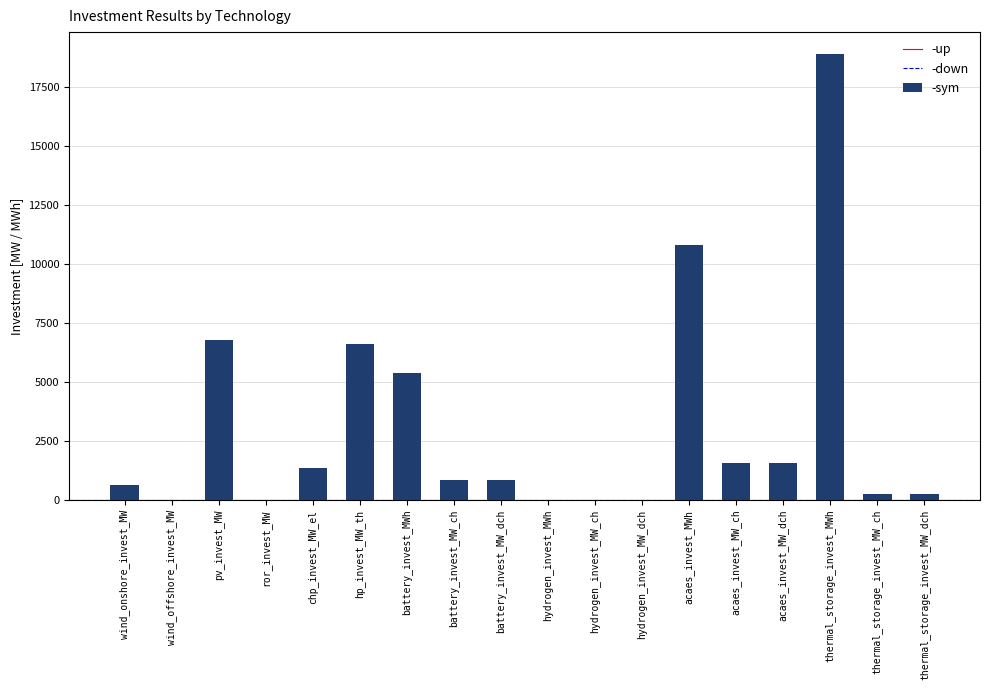

The value at acaes_invest_MW_dch is 2292.0. True or false?

False